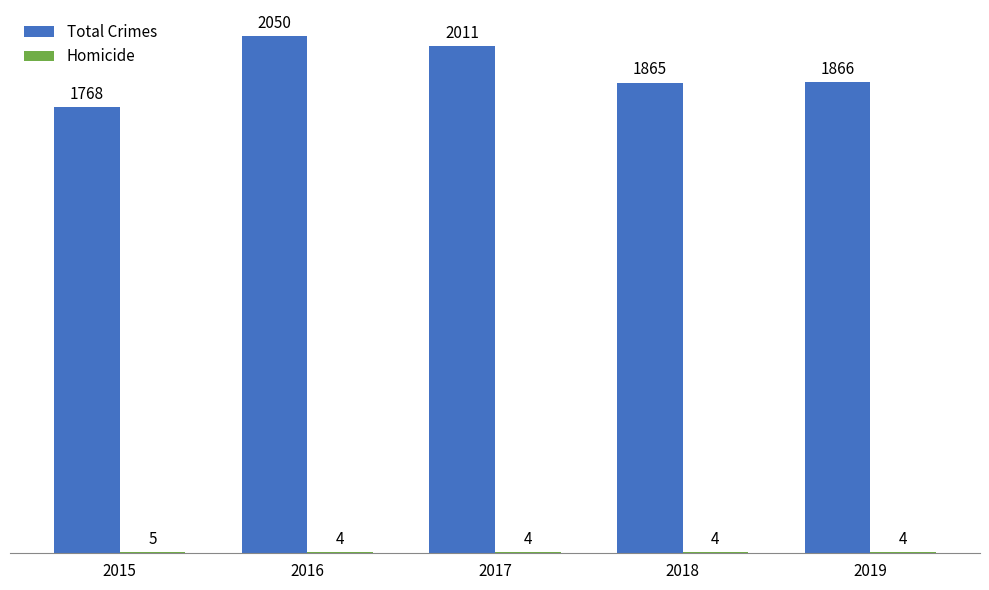

Which category has the highest value across all series?

2016